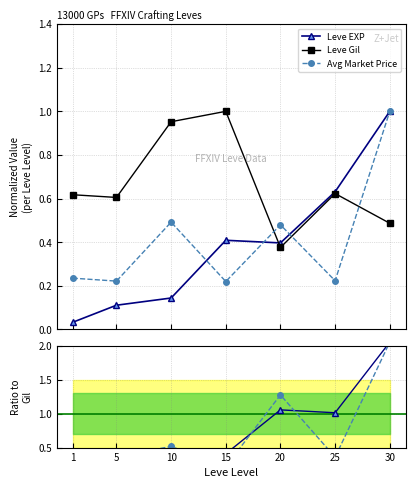

Reading left to right, what are all the values shown in this chart?

Leve EXP: 1=0.0	5=0.1	10=0.1	15=0.4	20=0.4	25=0.6	30=1.0
Leve Gil: 1=0.6	5=0.6	10=1.0	15=1.0	20=0.4	25=0.6	30=0.5
Avg Market Price: 1=0.2	5=0.2	10=0.5	15=0.2	20=0.5	25=0.2	30=1.0
EXP/Gil: 1=0.1	5=0.2	10=0.2	15=0.4	20=1.1	25=1.0	30=2.1
Price/Gil: 1=0.4	5=0.4	10=0.5	15=0.2	20=1.3	25=0.4	30=2.1